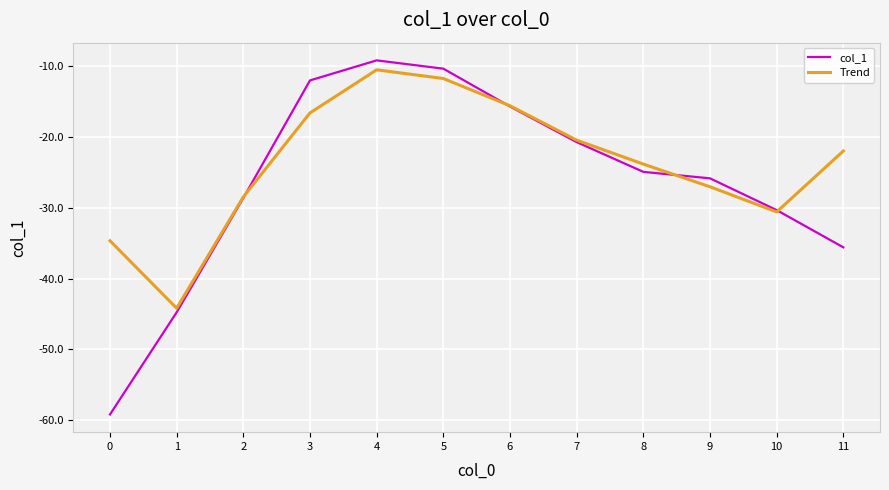

How many times do col_1 and Trend cross each other?

4